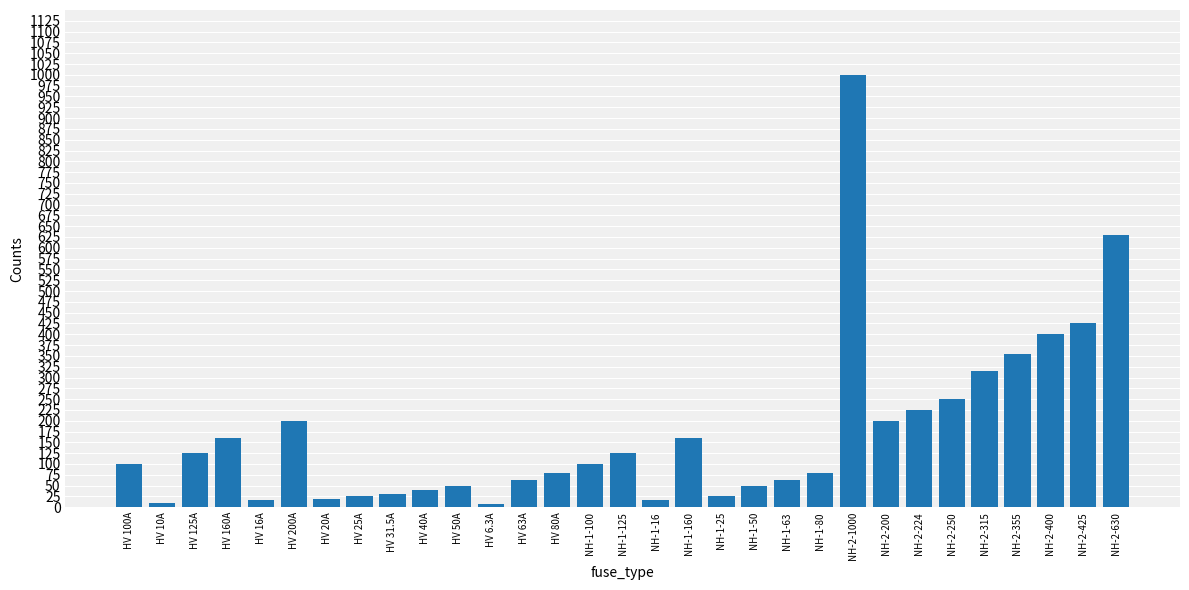

How many distinct data groups are displayed?

1